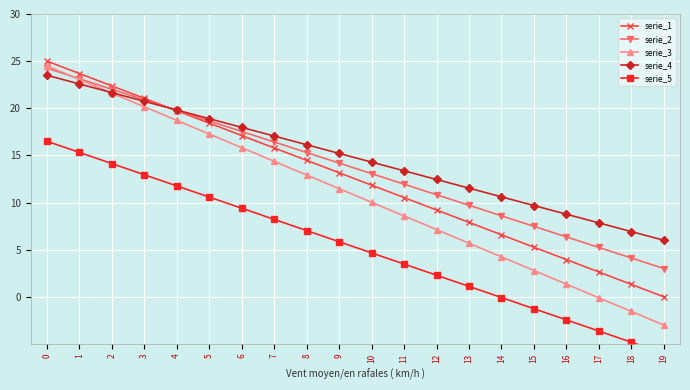

Reading left to right, transcribe all the data shown in this chart.

serie_1: 0=25.0	1=23.7	2=22.4	3=21.1	4=19.7	5=18.4	6=17.1	7=15.8	8=14.5	9=13.2	10=11.8	11=10.5	12=9.2	13=7.9	14=6.6	15=5.3	16=3.9	17=2.6	18=1.3	19=0.0
serie_2: 0=24.2	1=23.1	2=22.0	3=20.9	4=19.8	5=18.7	6=17.5	7=16.4	8=15.3	9=14.2	10=13.1	11=11.9	12=10.8	13=9.7	14=8.6	15=7.5	16=6.4	17=5.2	18=4.1	19=3.0
serie_3: 0=24.5	1=23.1	2=21.6	3=20.2	4=18.7	5=17.3	6=15.8	7=14.4	8=12.9	9=11.5	10=10.0	11=8.6	12=7.1	13=5.7	14=4.2	15=2.8	16=1.3	17=-0.1	18=-1.6	19=-3.0
serie_4: 0=23.5	1=22.6	2=21.7	3=20.7	4=19.8	5=18.9	6=18.0	7=17.1	8=16.1	9=15.2	10=14.3	11=13.4	12=12.4	13=11.5	14=10.6	15=9.7	16=8.8	17=7.8	18=6.9	19=6.0
serie_5: 0=16.5	1=15.3	2=14.1	3=12.9	4=11.8	5=10.6	6=9.4	7=8.2	8=7.0	9=5.8	10=4.7	11=3.5	12=2.3	13=1.1	14=-0.1	15=-1.3	16=-2.4	17=-3.6	18=-4.8	19=-6.0